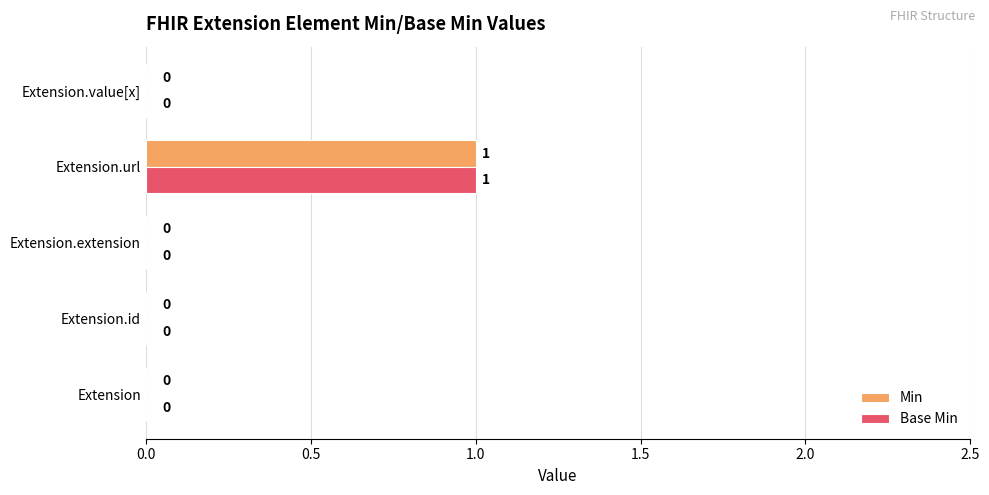

How many data points in Min are above 0?

1